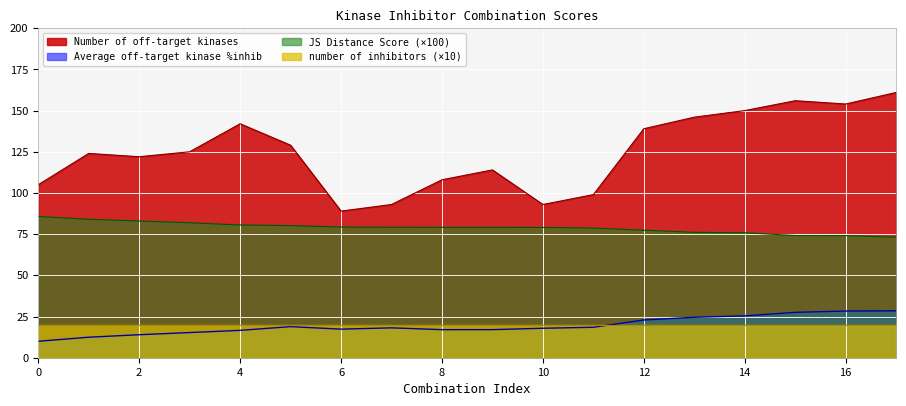

Rank the series by their maximum value, from lowest to highest.

number of inhibitors (×10), Average off-target kinase %inhib, JS Distance Score (×100), Number of off-target kinases